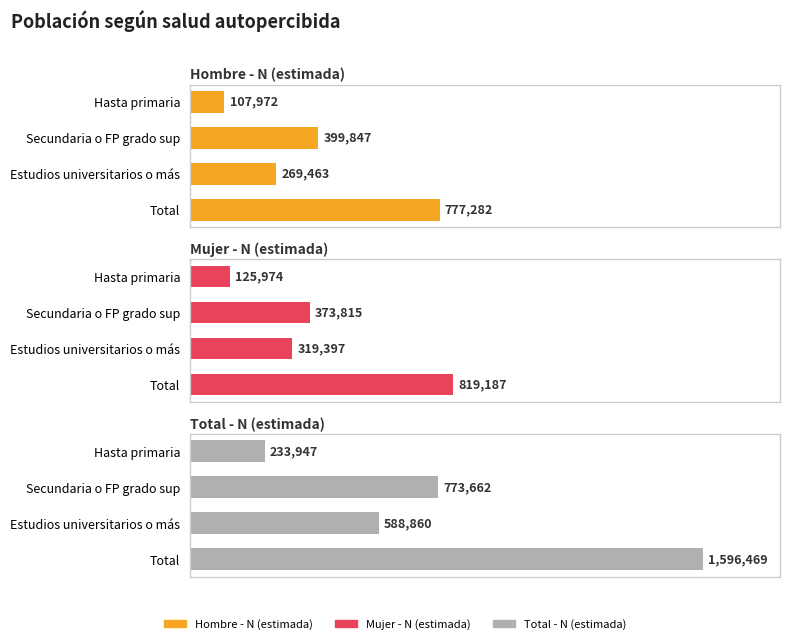

What are all the series names shown in the legend?

Hombre - N (estimada), Mujer - N (estimada), Total - N (estimada)